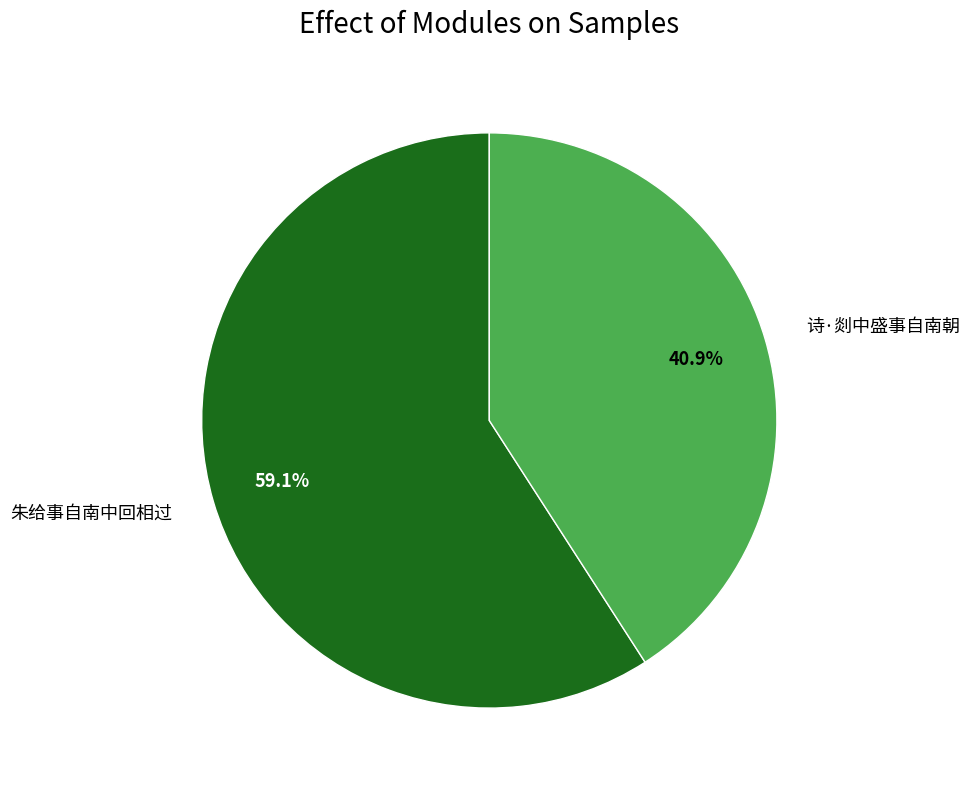

What is the ratio of the value at 诗·剡中盛事自南朝 to the value at 朱给事自南中回相过?

0.7